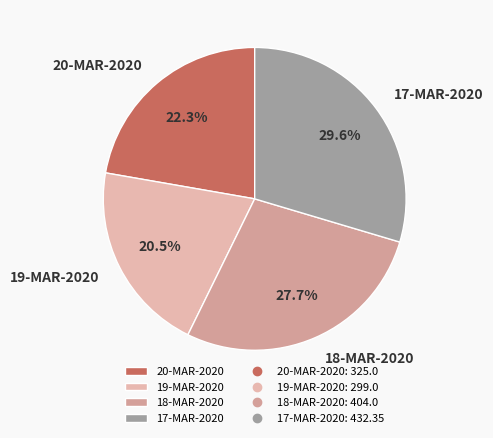

To the nearest percent, what is the combined percentage of 18-MAR-2020 and 19-MAR-2020?

48%